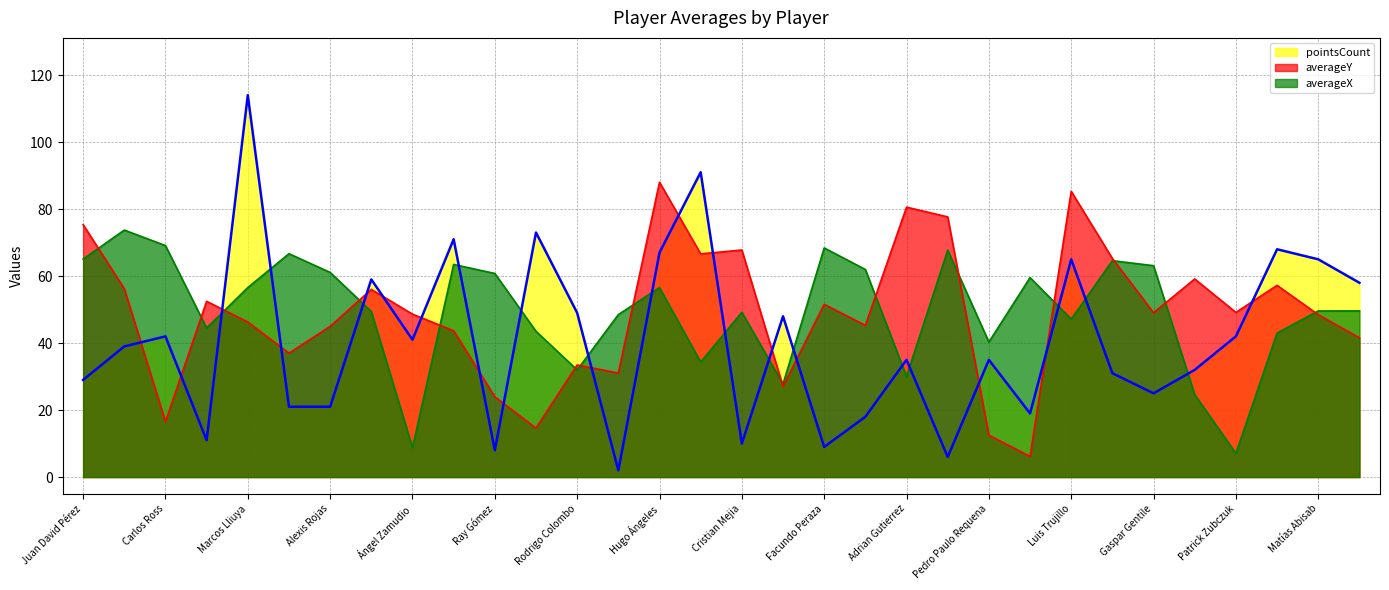

What is the sum of the averageY values at Luis Benites and Donald Millán?

74.7